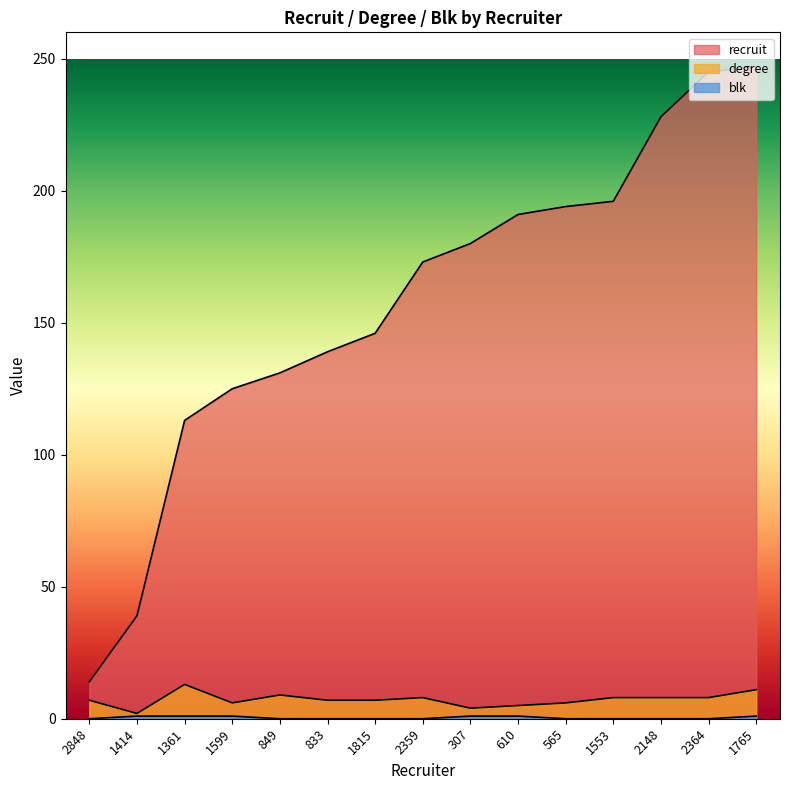

Which series has the widest spread of values?

recruit